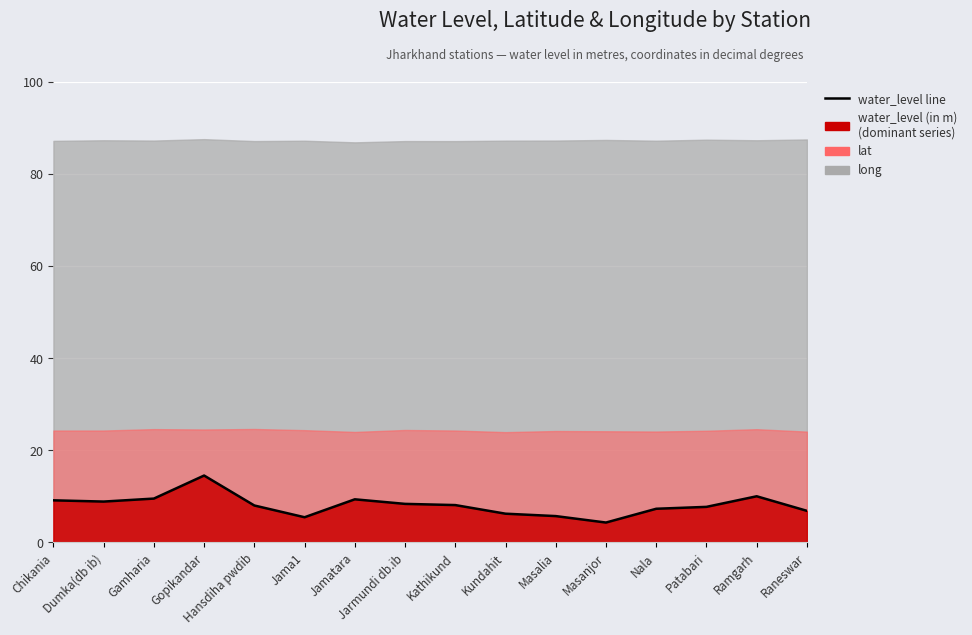

At which category does the data reach its first local valley?

Dumka(db ib)